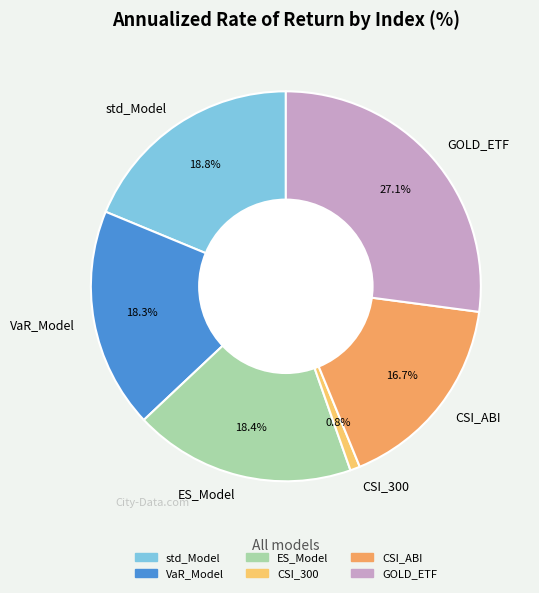

To the nearest percent, what portion does std_Model represent?

19%